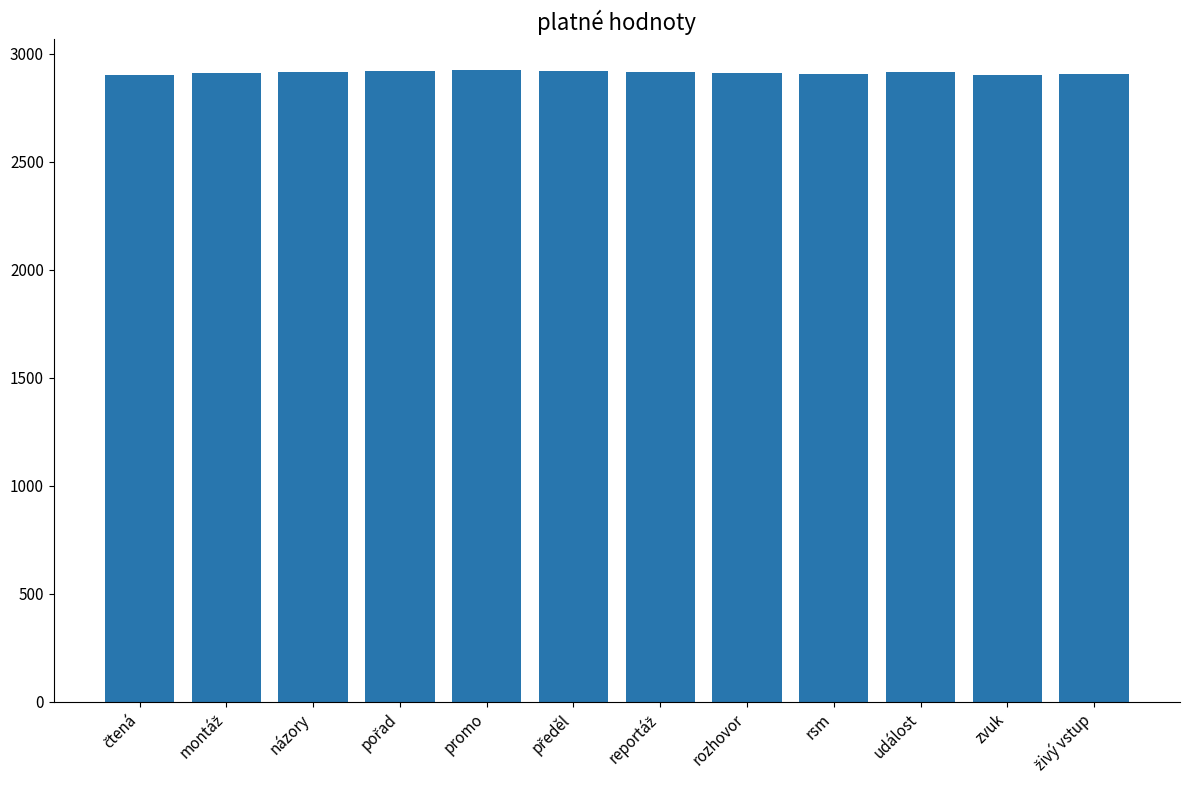

Does the chart contain stacked bars?

No